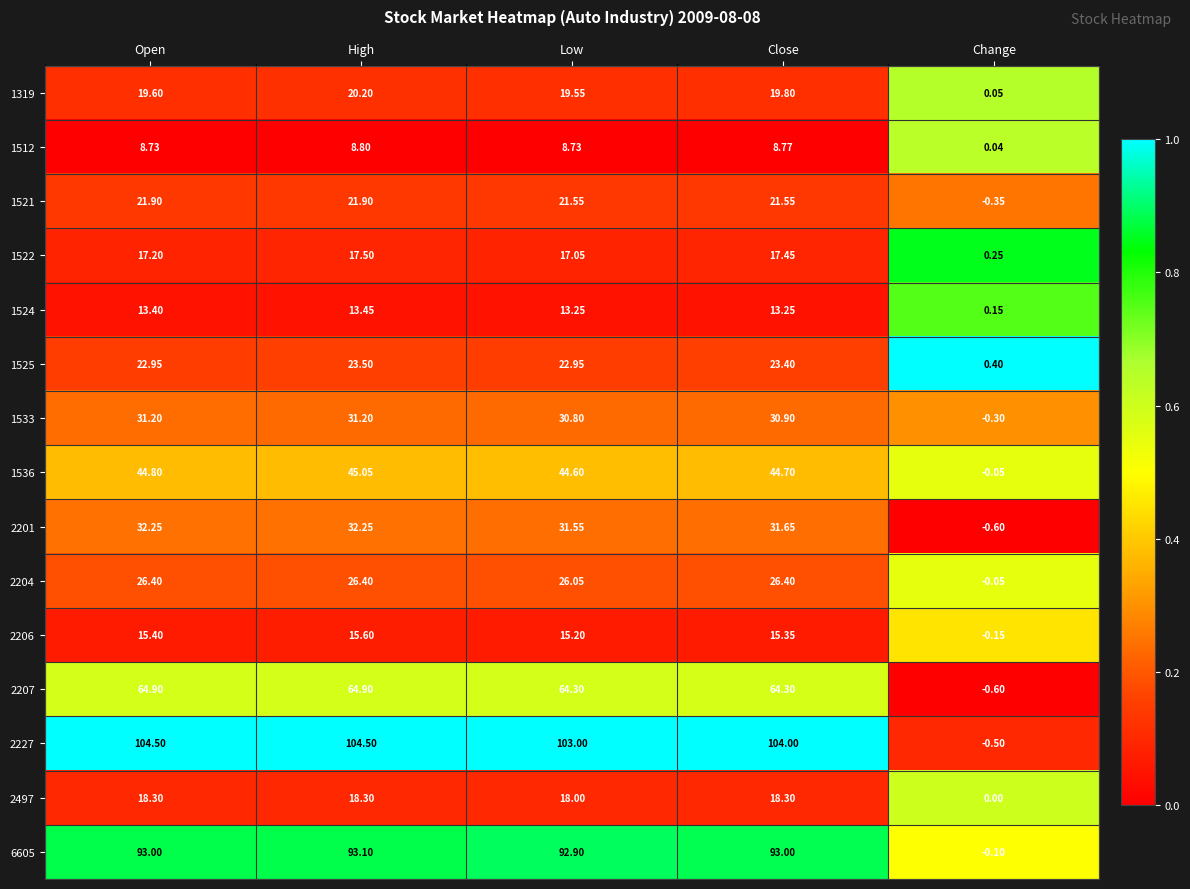

How many distinct data groups are displayed?

15